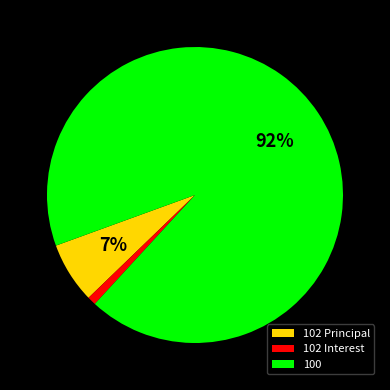

True or false: 100 accounts for 92% of the total.

True